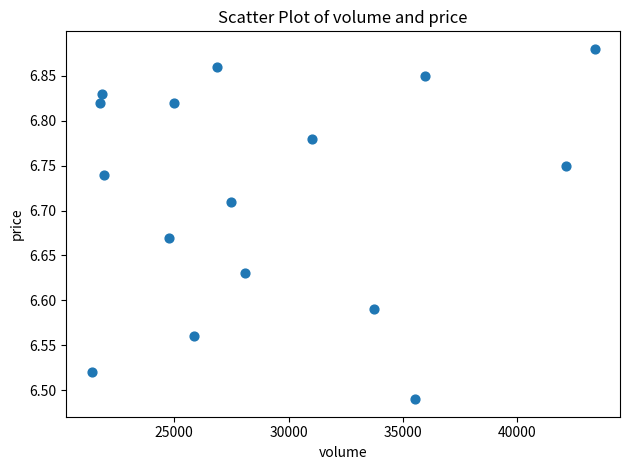

What is the range of X values (max minus min)?

22008.0